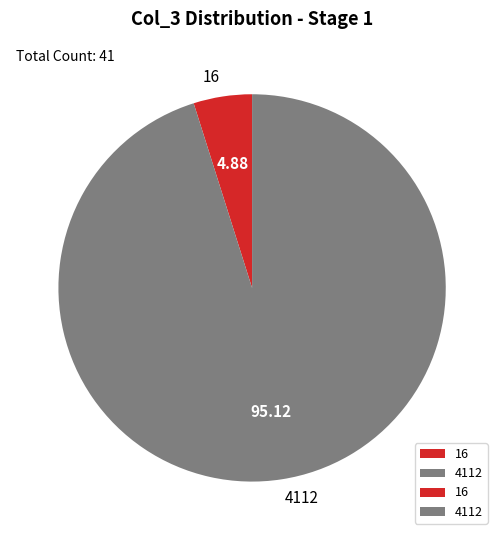

Combined, do 4112 and 16 account for over 50%?

Yes